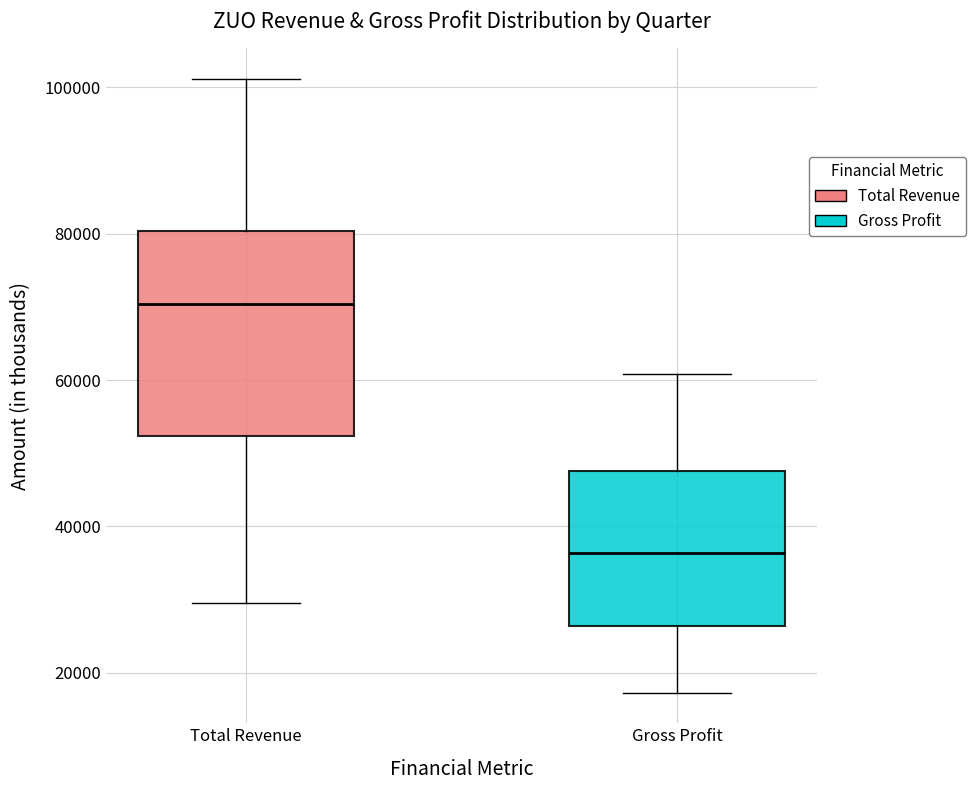

Where does the upper whisker of the box for Gross Profit end on the y-axis? The values are not printed on the chart, so give them approximately, as read against the axis.

60000